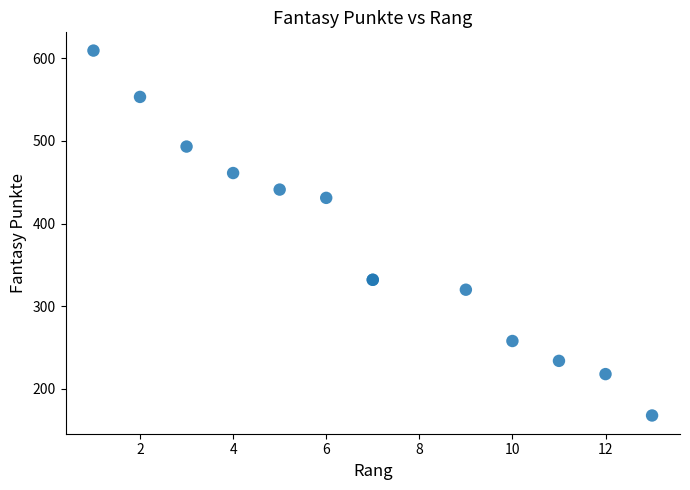

What Y value in the scatter plot is closest to 388?

431